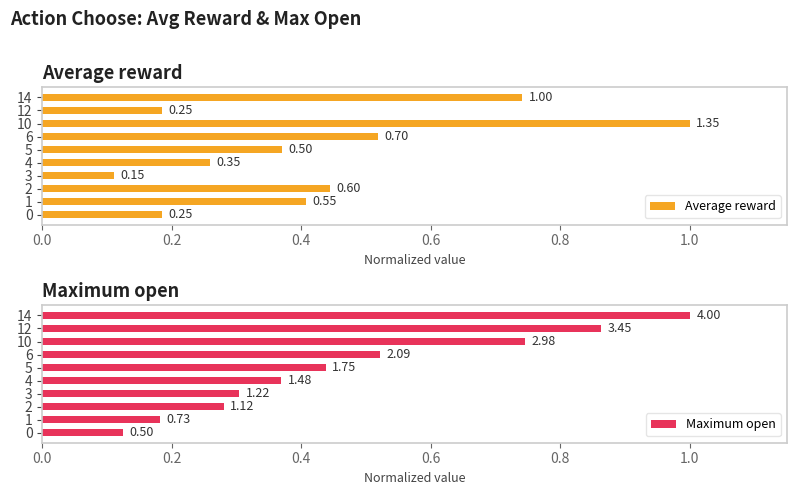

What is the difference between the maximum and minimum values in the Average reward series?

0.9